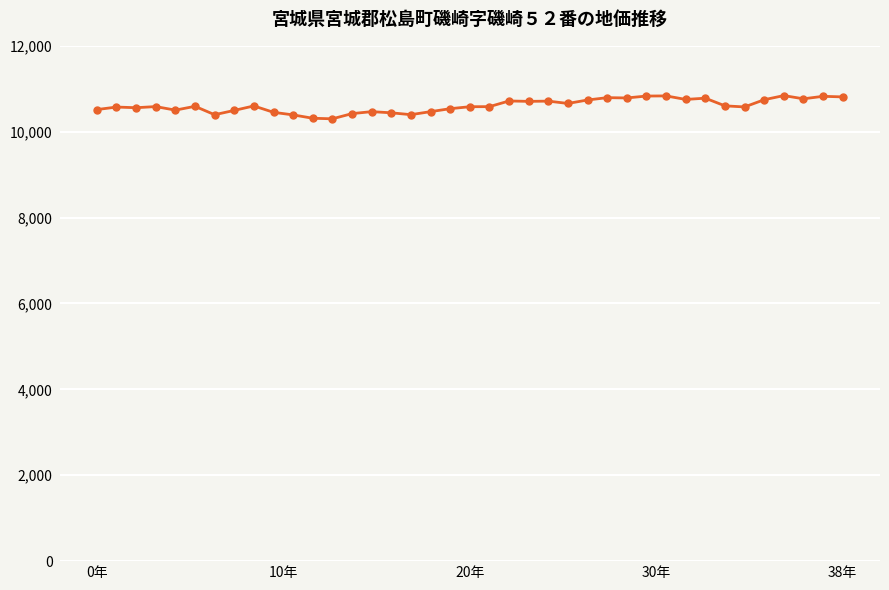

What is the maximum value shown in the chart?

10841.2